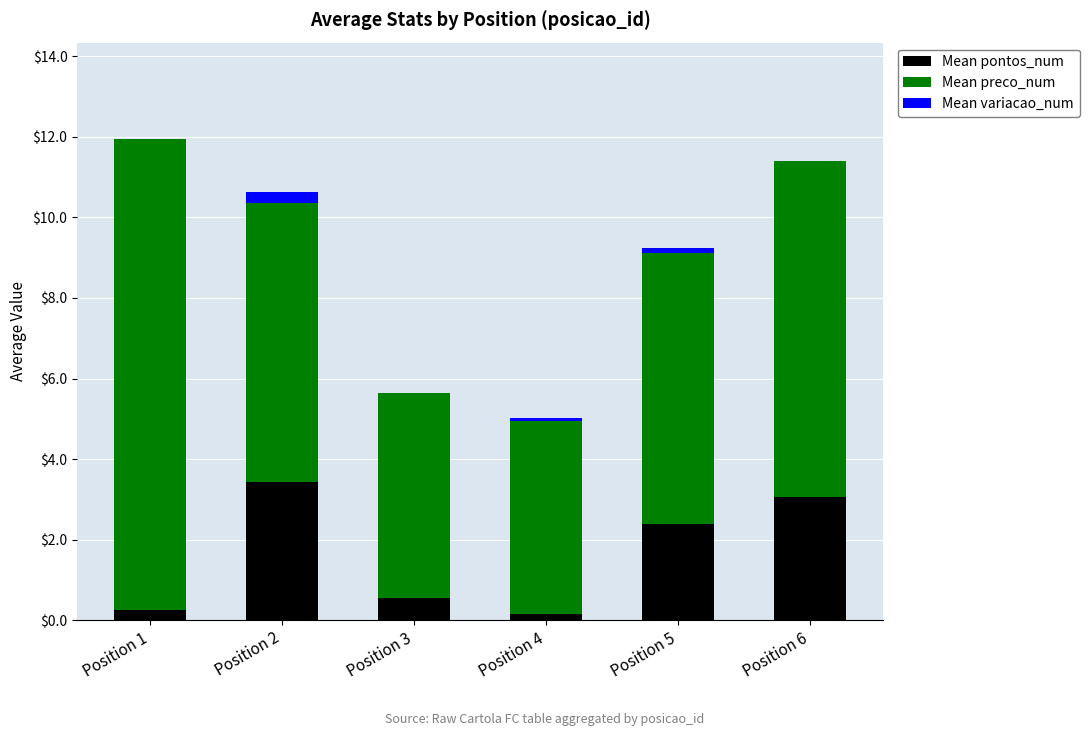

How many data points does each series have?

6